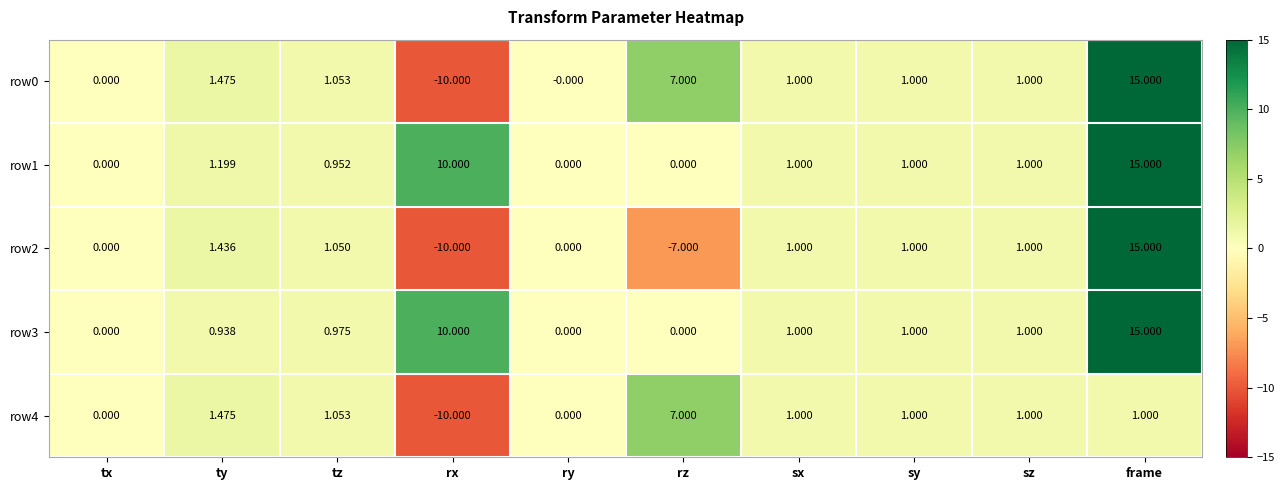

Which label corresponds to the largest value in the chart?

frame